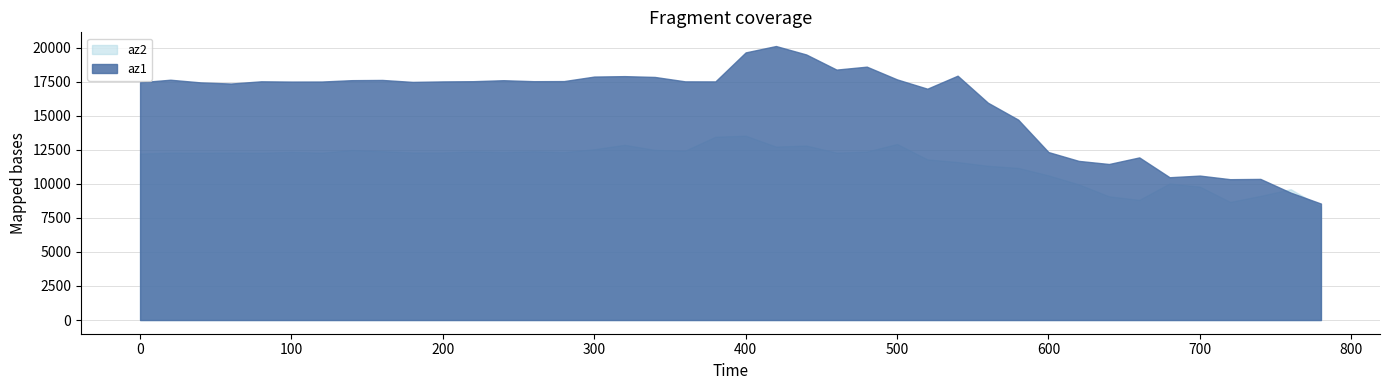

Reading left to right, extract all data points from this chart.

az1: 0=17472	20=17656	40=17460	60=17376	80=17540	100=17520	120=17524	140=17624	160=17640	180=17496	200=17532	220=17548	240=17620	260=17548	280=17556	300=17888	320=17920	340=17860	360=17536	380=17532	400=19664	420=20132	440=19512	460=18400	480=18616	500=17680	520=16996	540=17952	560=15968	580=14724	600=12340	620=11692	640=11464	660=11948	680=10492	700=10612	720=10348	740=10368	760=9360	780=8556
az2: 0=12232	20=12300	40=12292	60=12304	80=12292	100=12352	120=12296	140=12492	160=12404	180=12312	200=12316	220=12388	240=12340	260=12396	280=12336	300=12548	320=12876	340=12500	360=12444	380=13468	400=13544	420=12744	440=12820	460=12300	480=12376	500=12936	520=11804	540=11608	560=11332	580=11176	600=10628	620=9968	640=9088	660=8828	680=10032	700=9800	720=8676	740=9120	760=9612	780=8320